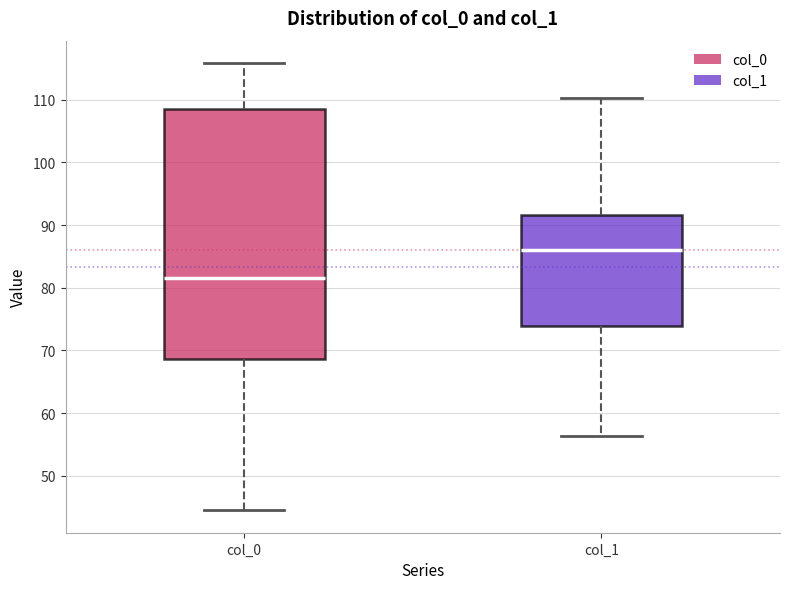

Reading left to right, transcribe this box plot: for each box, give where its median line is, the range the box spans, and where its two whiskers end, as read against the y-axis. The values are not printed on the chart, so give them approximately, as read against the axis.

col_0: median 82, box 69 to 108, whiskers 44 to 116
col_1: median 86, box 74 to 92, whiskers 56 to 110